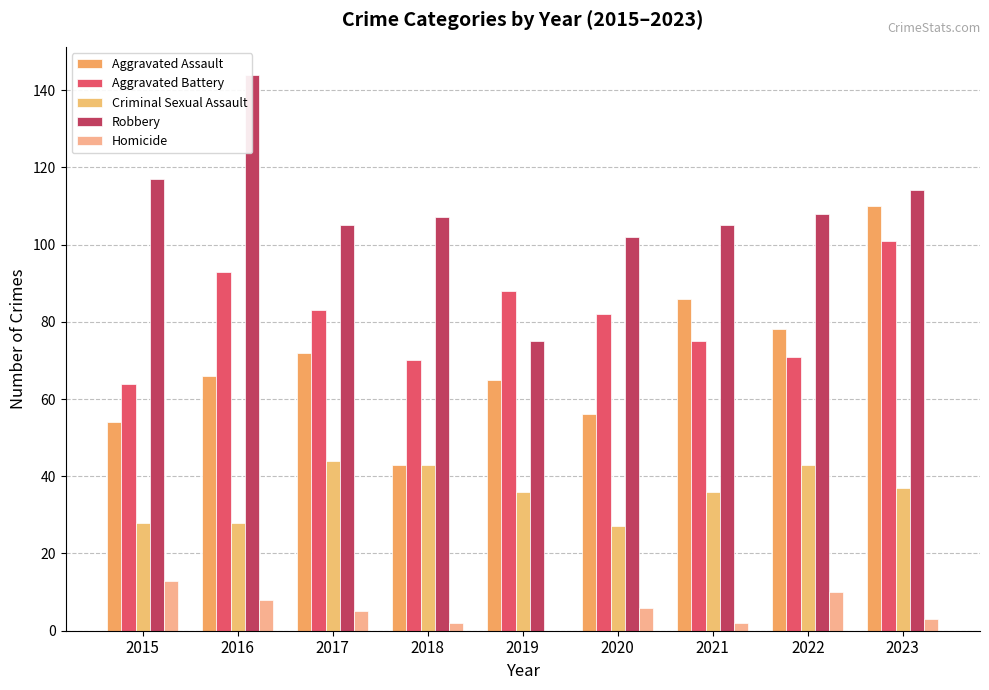

Is the value of Aggravated Battery at 2022 greater than the value of Criminal Sexual Assault at 2017?

Yes